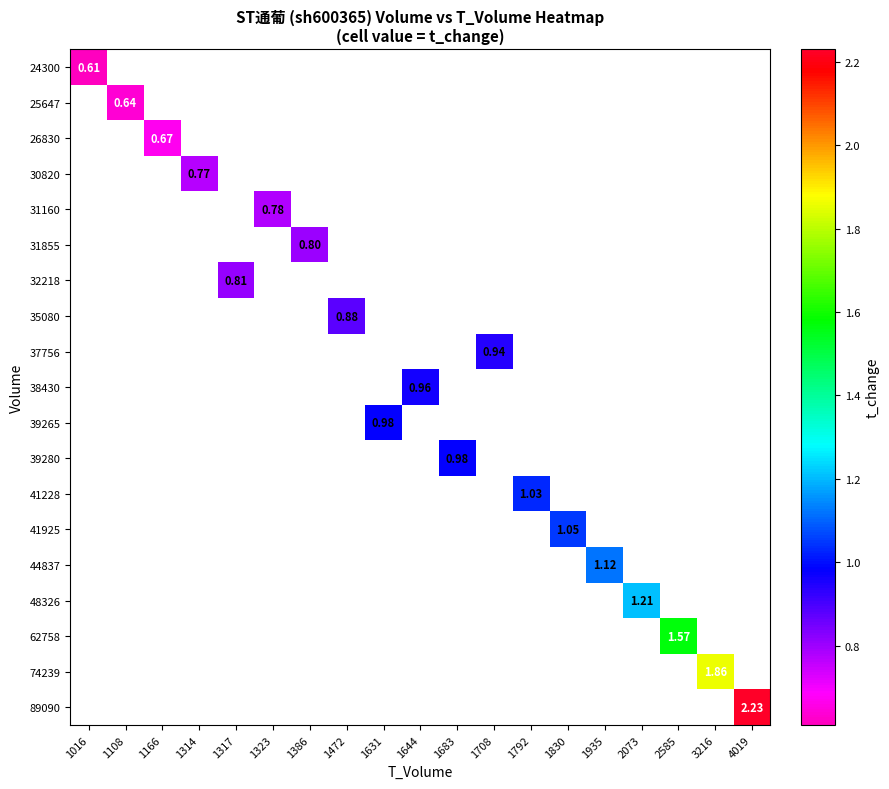

Which label corresponds to the smallest value in the chart?

1016